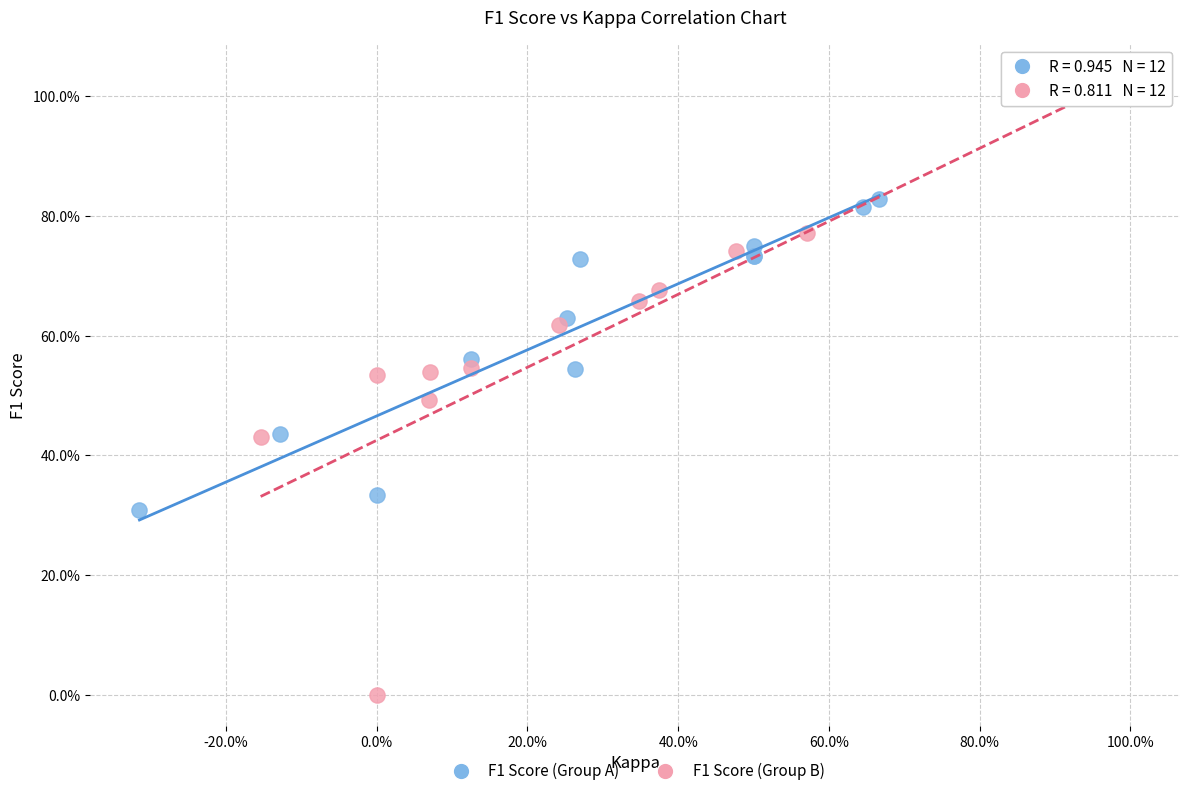

What are all the series names shown in the legend?

F1 Score (Group A), F1 Score (Group B)